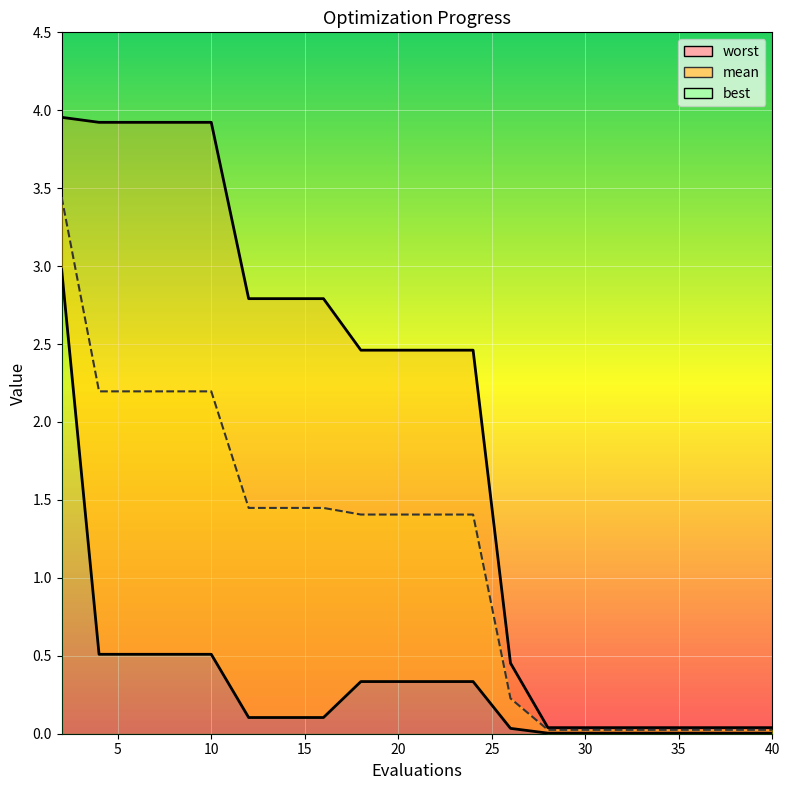

What is the difference between the maximum and minimum values in the worst_line series?

3.9